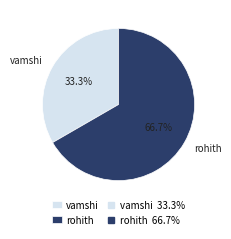

Between rohith and vamshi, which is larger?

rohith